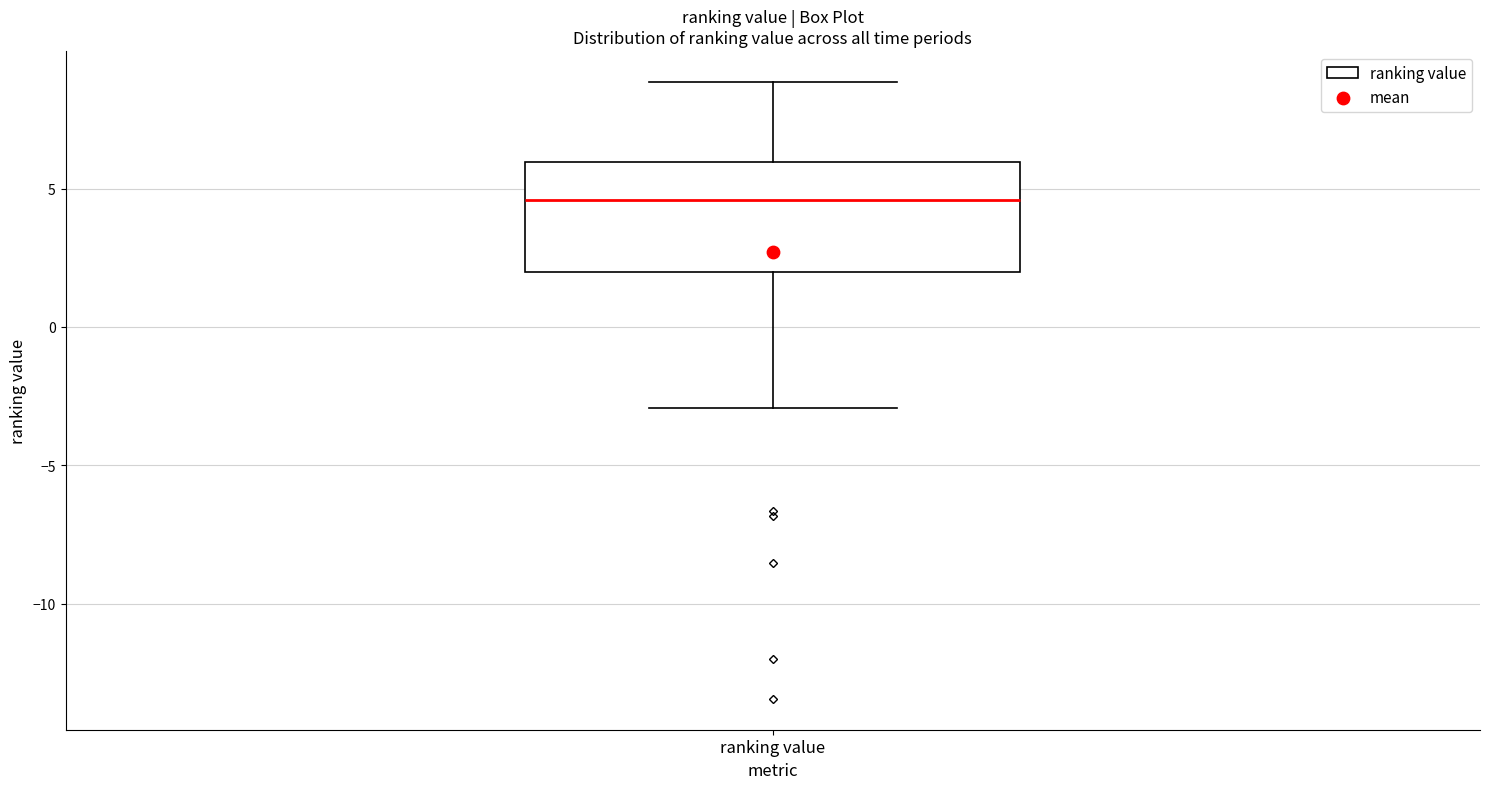

Where is the lower edge of the box for ranking value on the y-axis? The values are not printed on the chart, so give them approximately, as read against the axis.

2.0